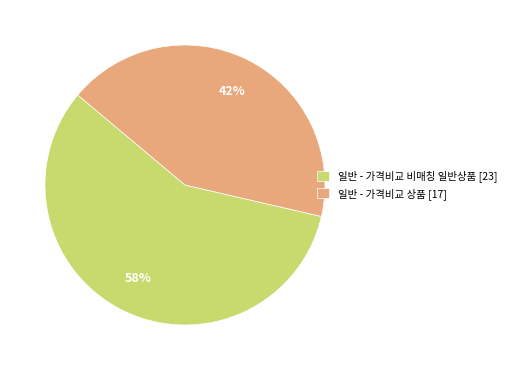

What is the majority slice?

일반 - 가격비교 비매칭 일반상품 [23]